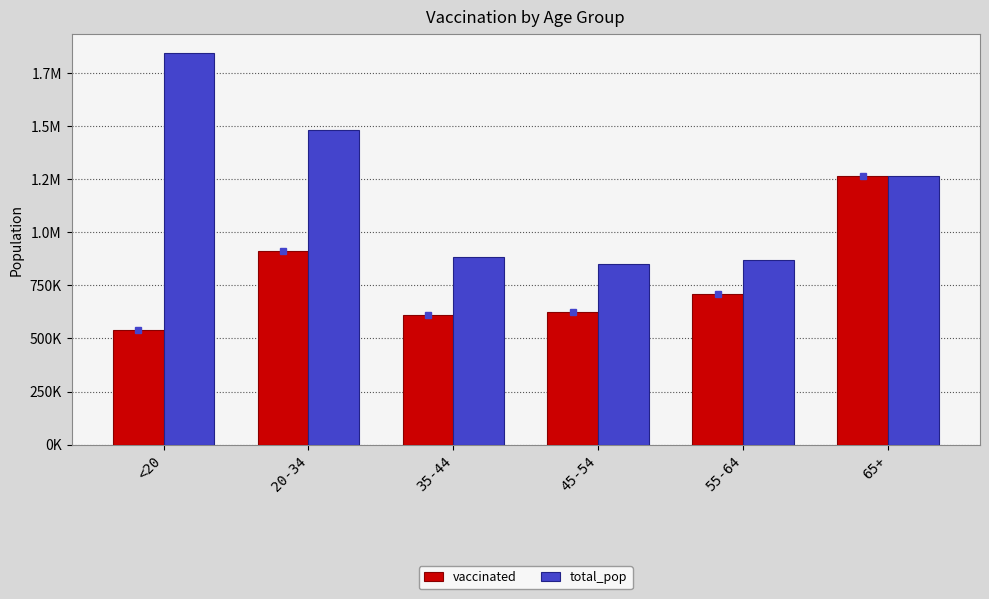

Which category has the lowest value in the total_pop series?

45-54